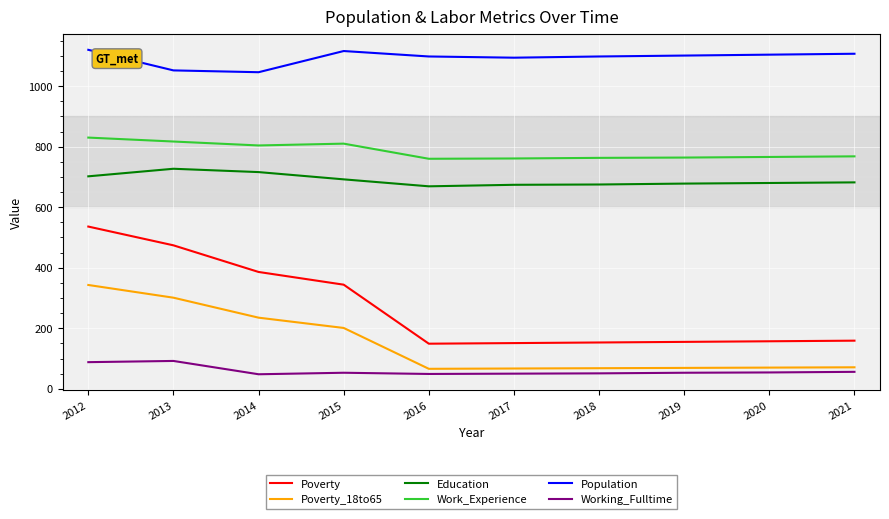

At which label is Poverty_18to65 closest to 204?

2015